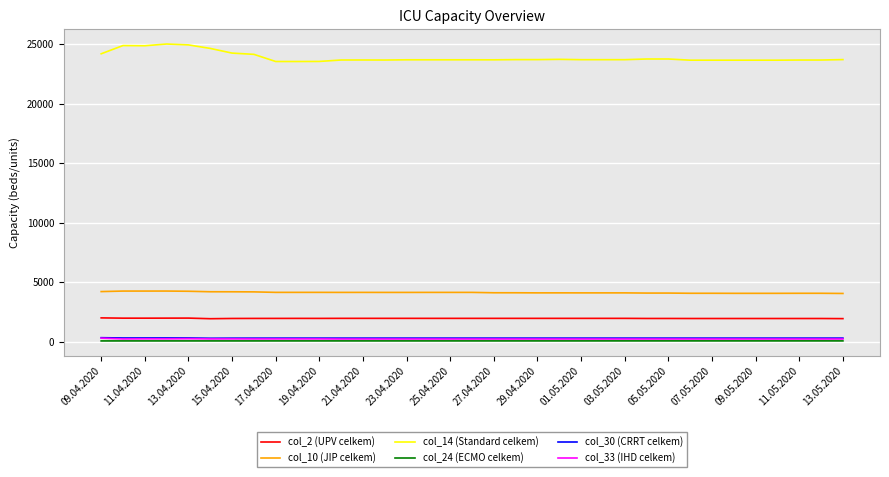

Which series has the largest total across all categories?

col_14 (Standard celkem)